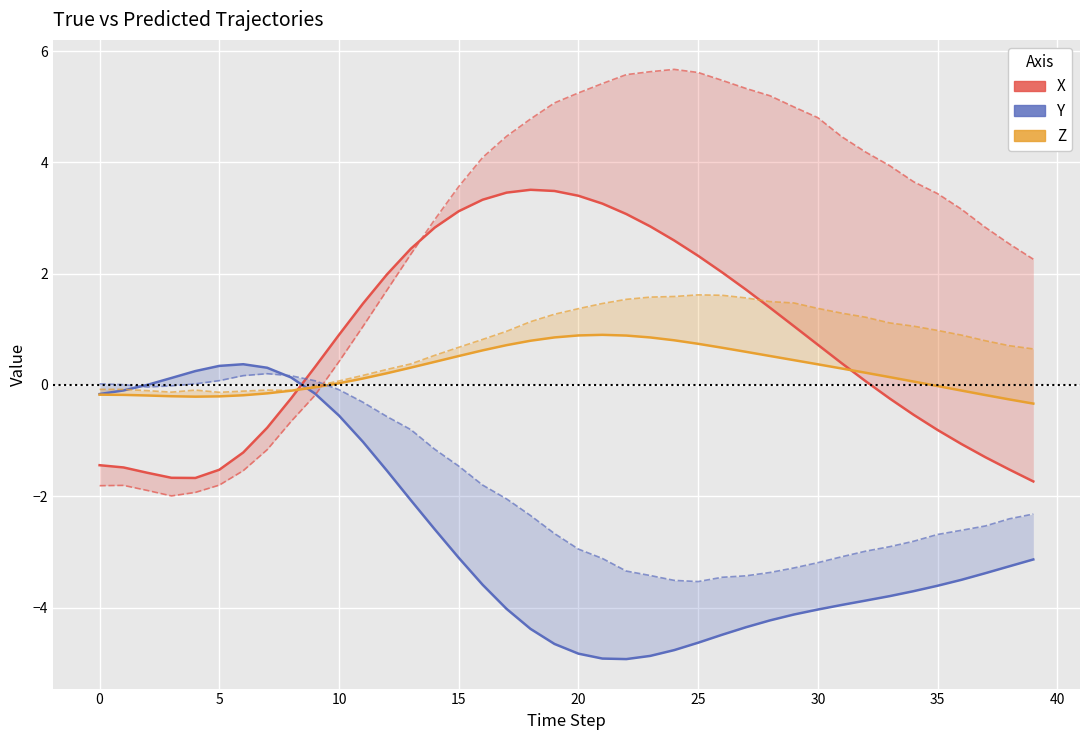

What is the difference between the Z_True values at 34 and 36?

0.2